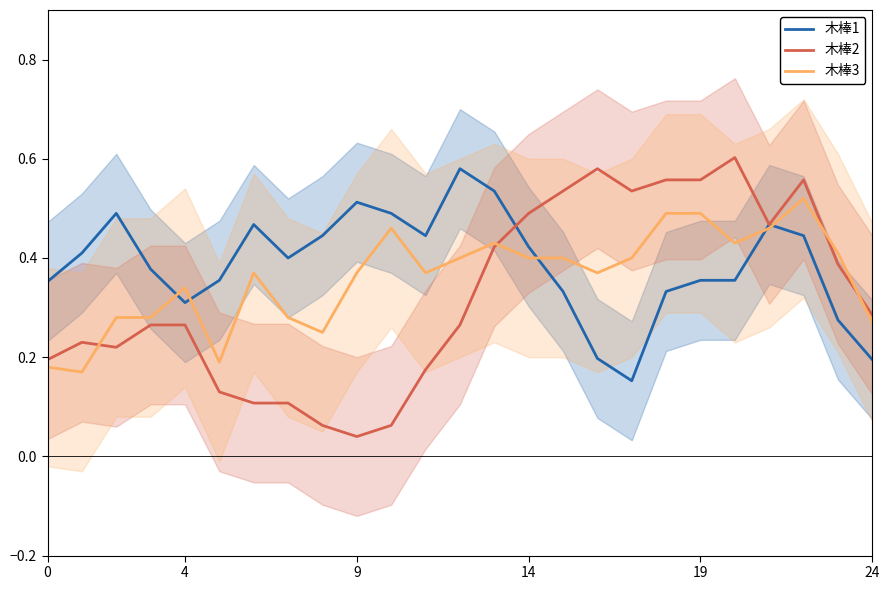

Which label corresponds to the smallest value in the chart?

9